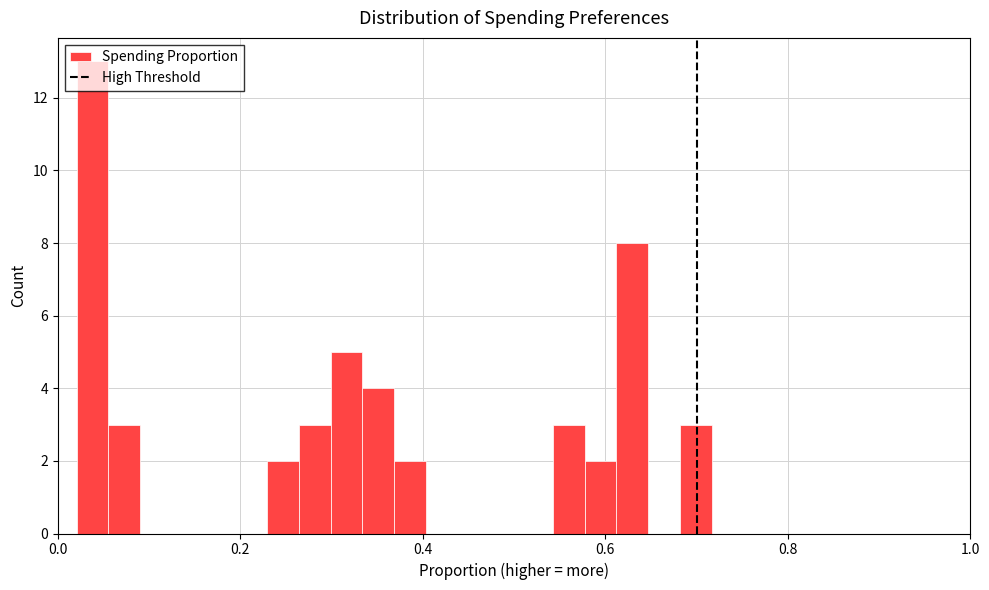

Read against the x-axis, roughly where is the centre of the tallest bar?

0.04